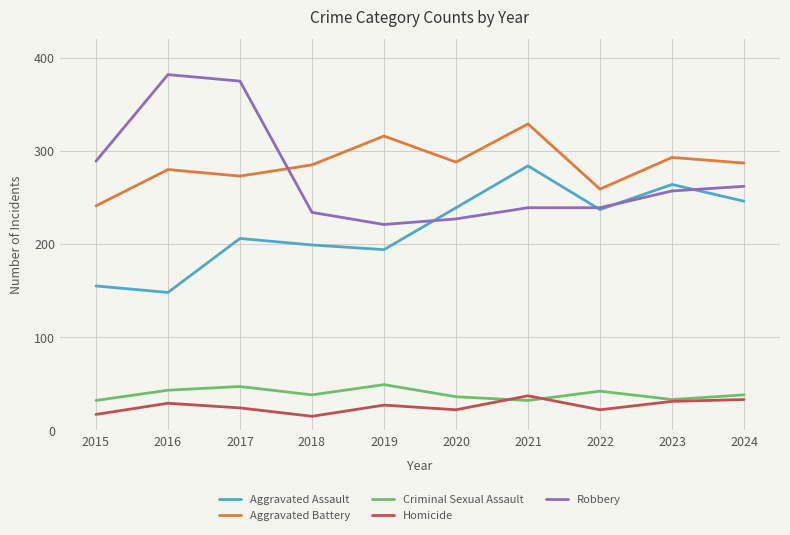

True or false: Homicide and Robbery intersect in this chart.

False